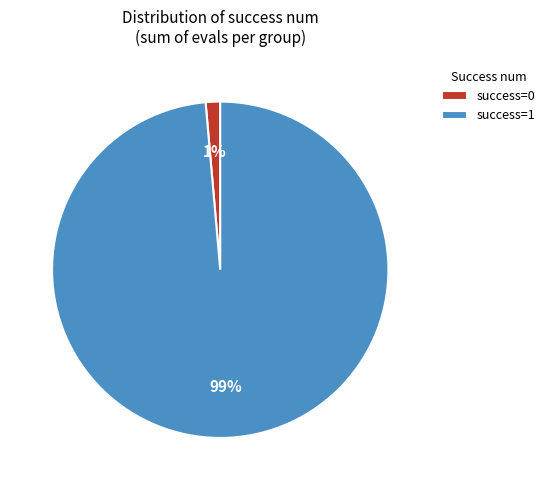

To the nearest percent, what portion does success=0 represent?

1%